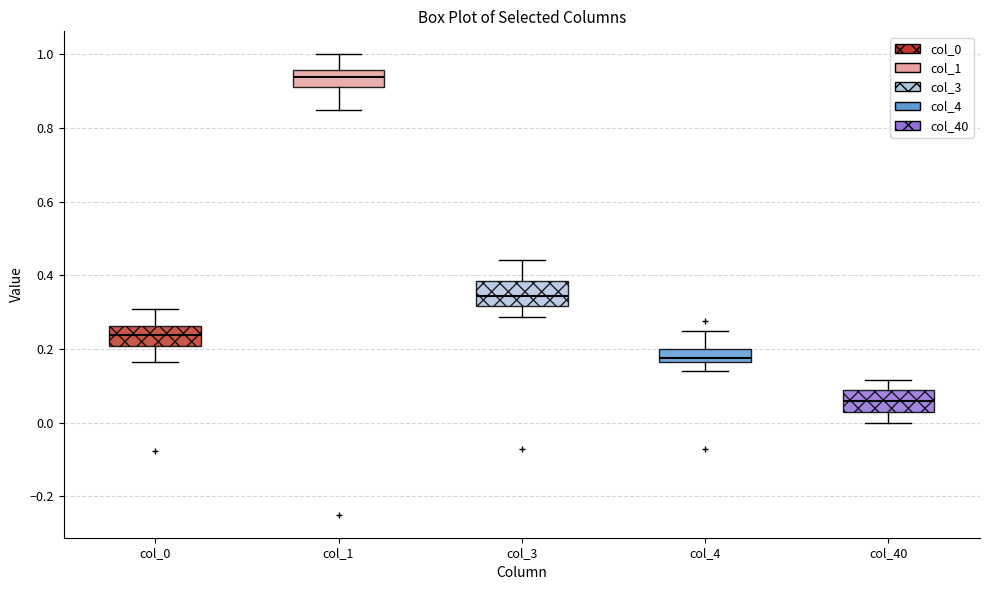

Reading left to right, transcribe this box plot: for each box, give where its median line is, the range the box spans, and where its two whiskers end, as read against the y-axis. The values are not printed on the chart, so give them approximately, as read against the axis.

col_0: median 0.24, box 0.20 to 0.26, whiskers 0.16 to 0.30
col_1: median 0.94, box 0.92 to 0.96, whiskers 0.86 to 1.00
col_3: median 0.34, box 0.32 to 0.38, whiskers 0.28 to 0.44
col_4: median 0.18, box 0.16 to 0.20, whiskers 0.14 to 0.26
col_40: median 0.06, box 0.02 to 0.08, whiskers 0.00 to 0.12